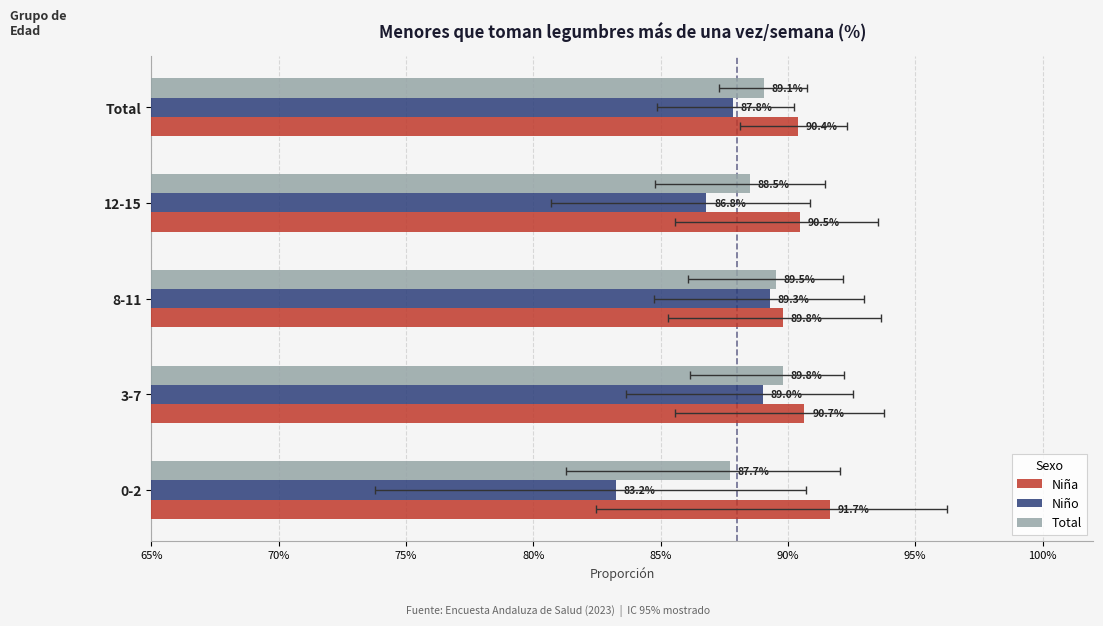

Between 3-7 and 8-11, which series saw the biggest shift?

Niña